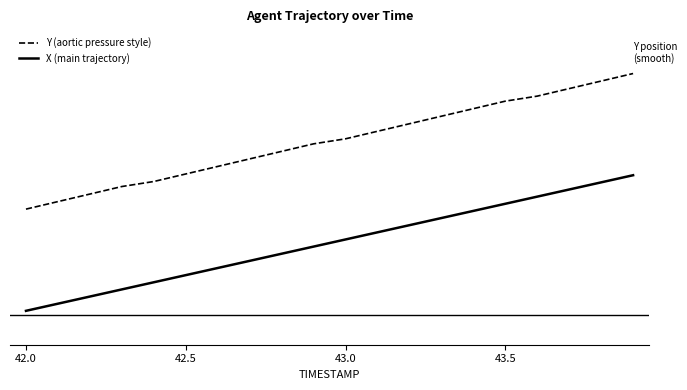

True or false: X (main trajectory) and Y (aortic pressure style) cross at least once.

False